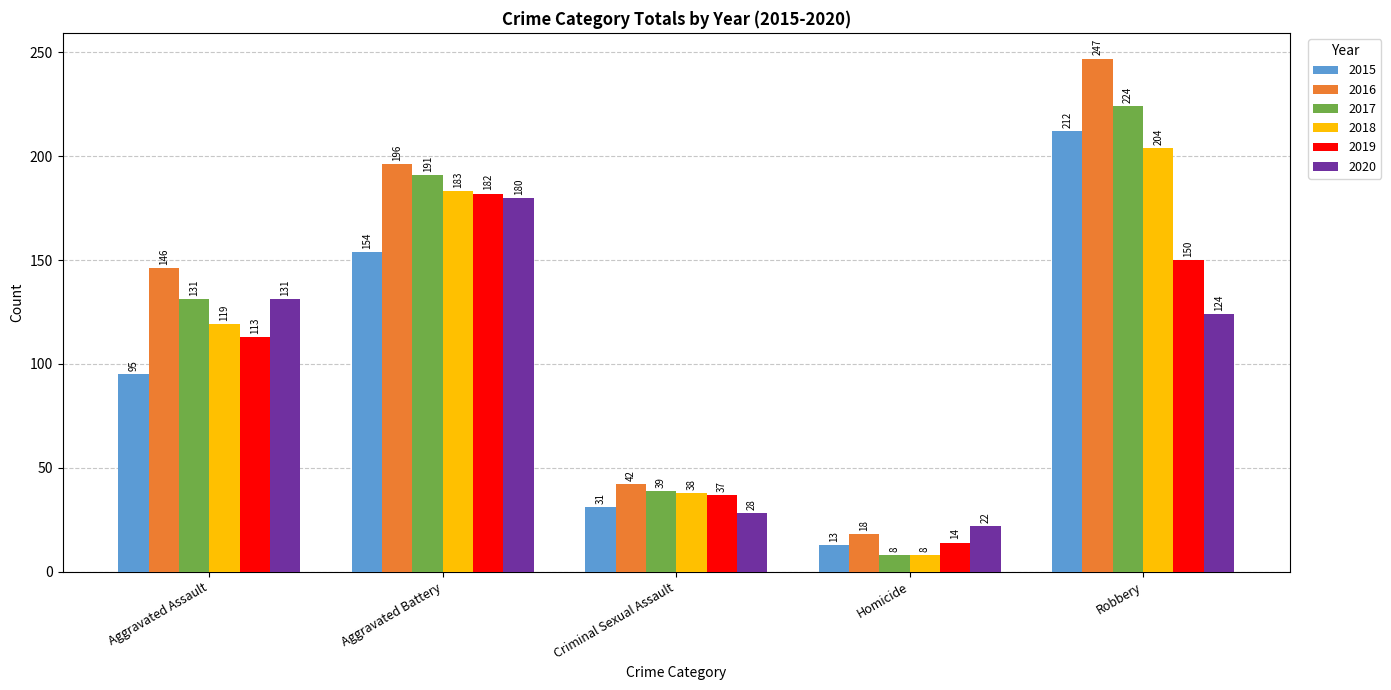

What is the difference between the second highest and second lowest values in the 2019 series?

113